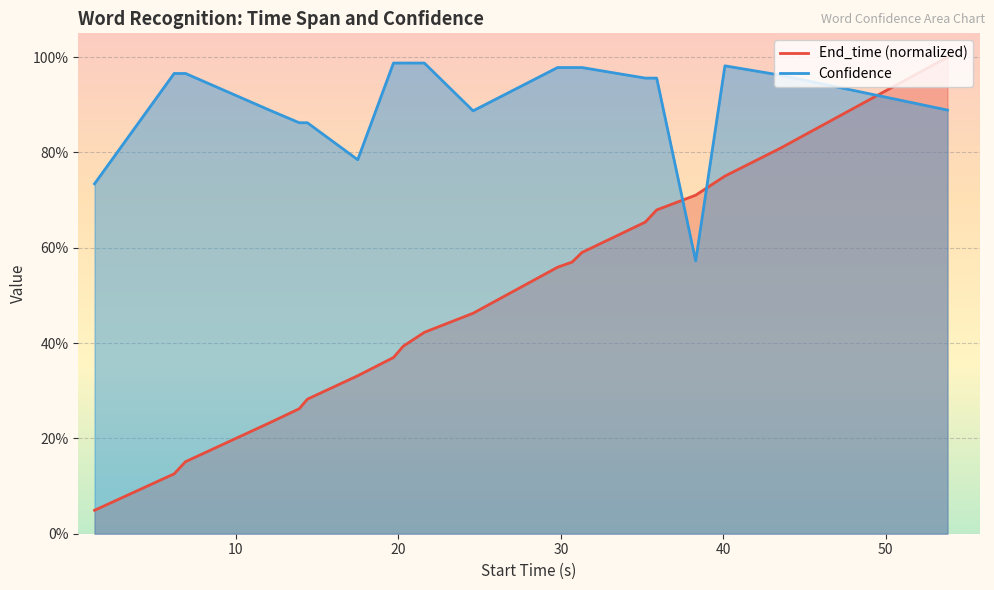

List the series in order of their overall mean, lowest first.

End_time (normalized), Confidence